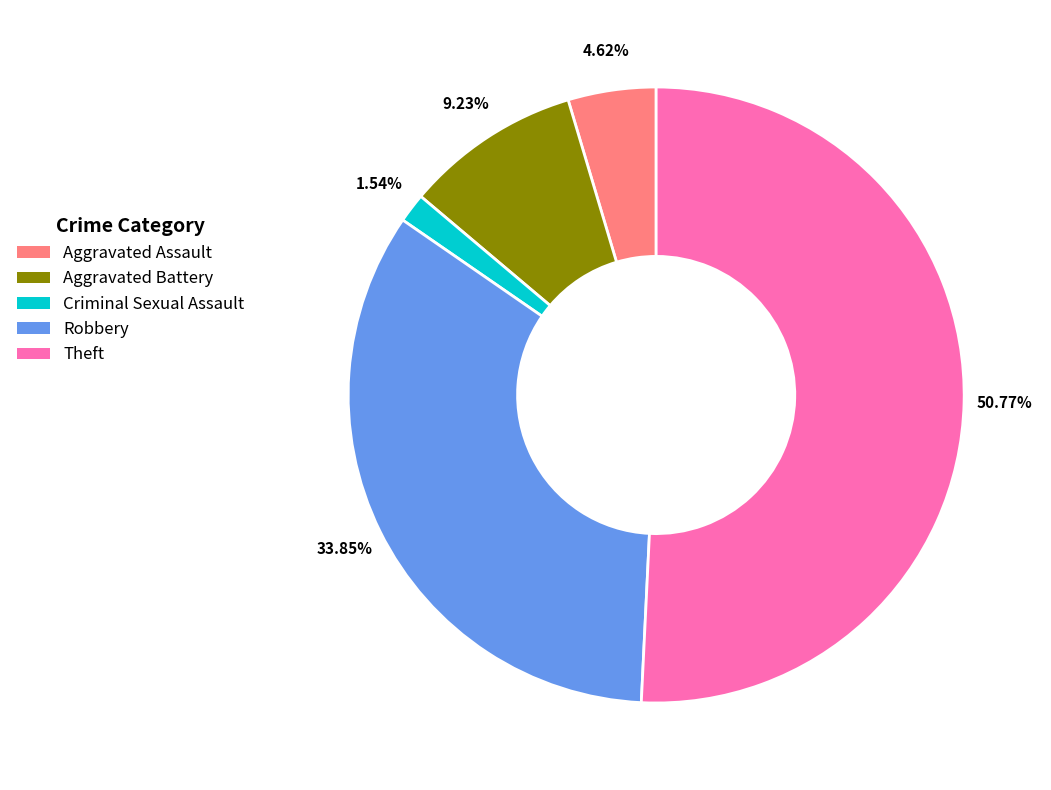

Which has a higher value, Aggravated Assault or Criminal Sexual Assault?

Aggravated Assault